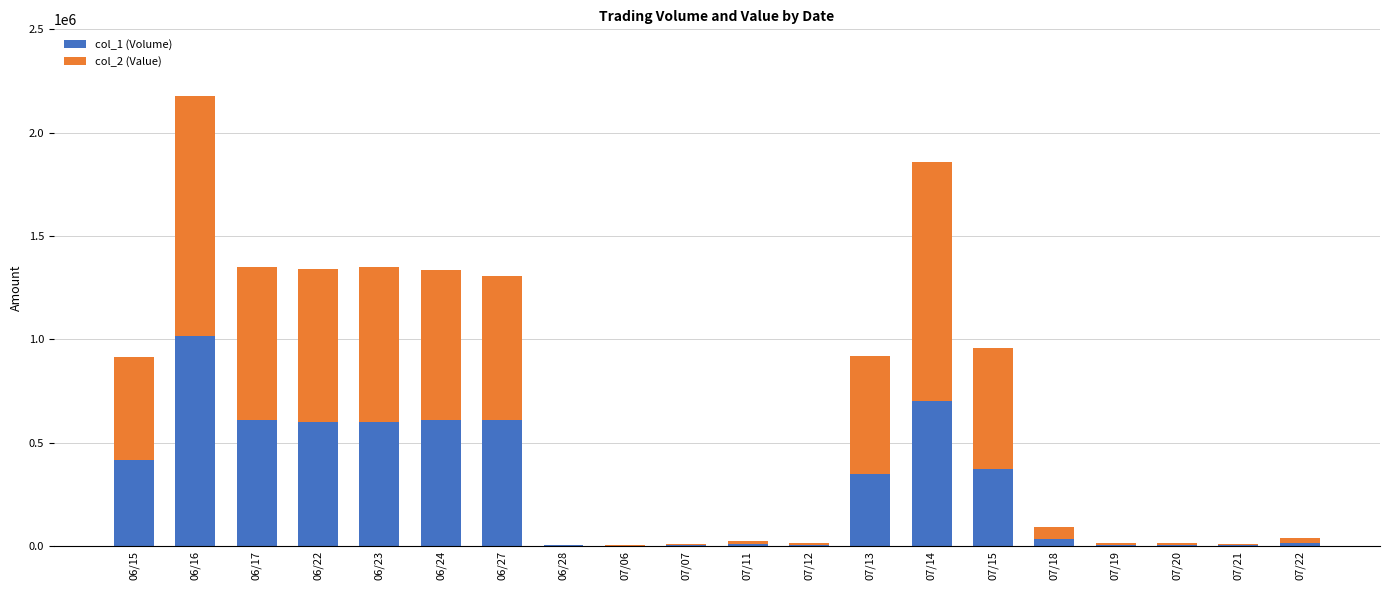

Which category has the highest value in the col_1 (Volume) series?

06/16